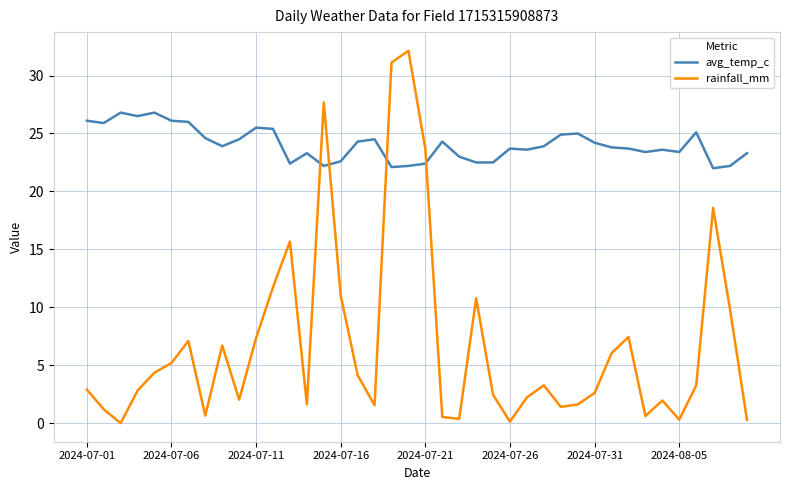

What is the difference between the maximum and minimum values in the rainfall_mm series?

32.1